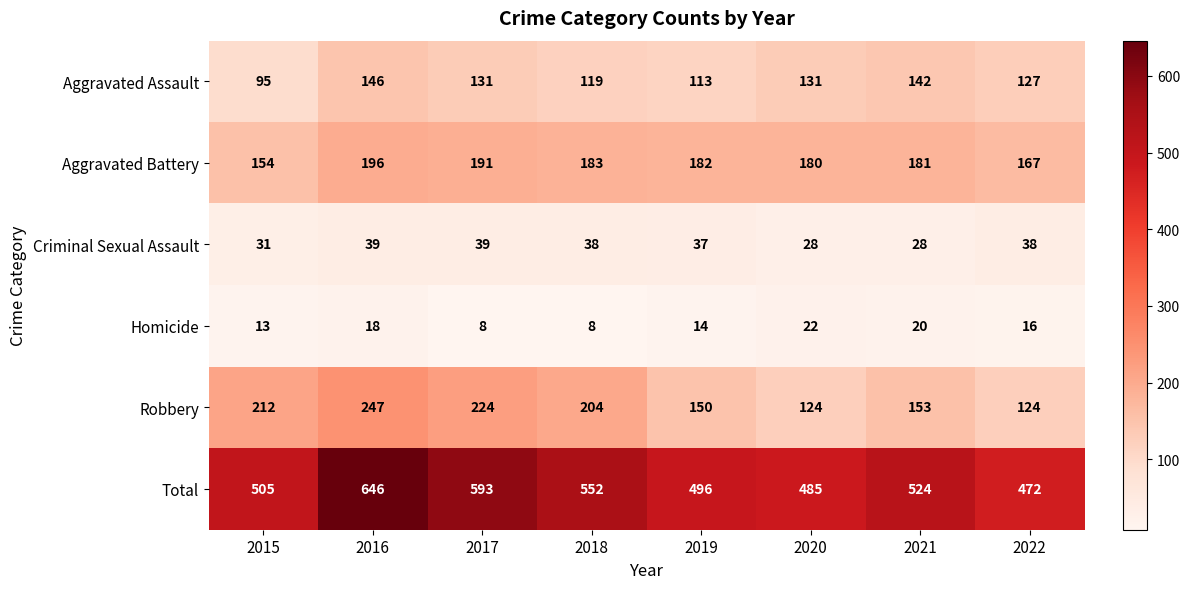

The value of Robbery at 2017 is 224. True or false?

True